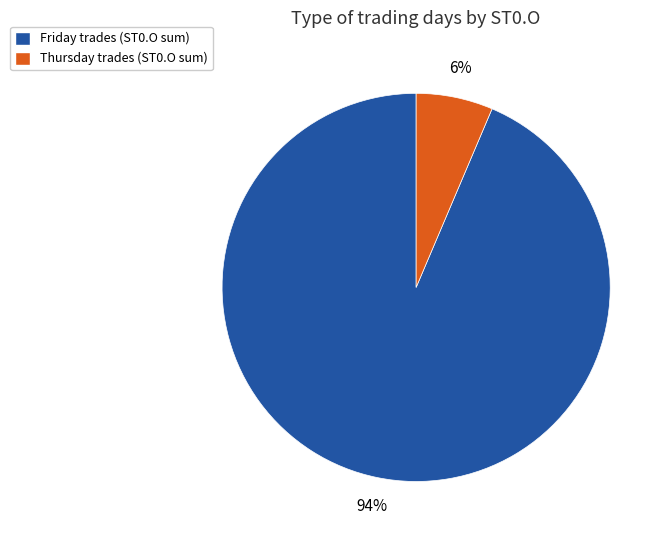

Is there a majority slice in this chart?

Yes